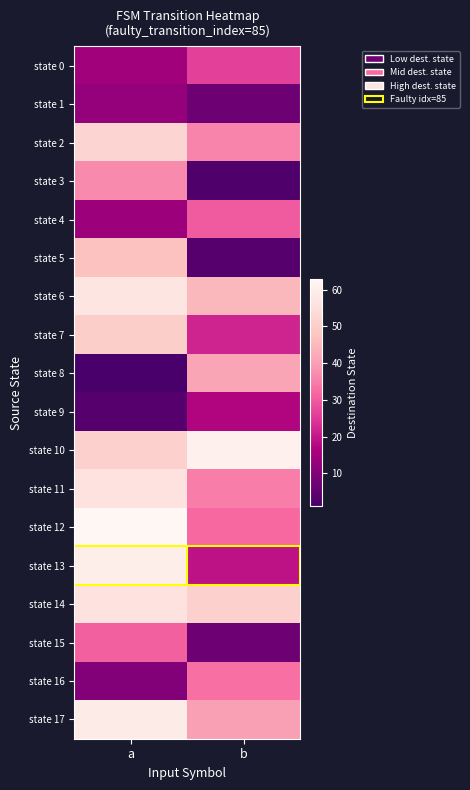

Reading left to right, extract all data points from this chart.

state 0: a=15	b=26
state 1: a=13	b=7
state 2: a=52	b=36
state 3: a=37	b=2
state 4: a=14	b=30
state 5: a=47	b=3
state 6: a=57	b=45
state 7: a=50	b=22
state 8: a=1	b=41
state 9: a=3	b=17
state 10: a=51	b=61
state 11: a=56	b=35
state 12: a=63	b=32
state 13: a=60	b=19
state 14: a=56	b=51
state 15: a=31	b=7
state 16: a=10	b=33
state 17: a=59	b=40